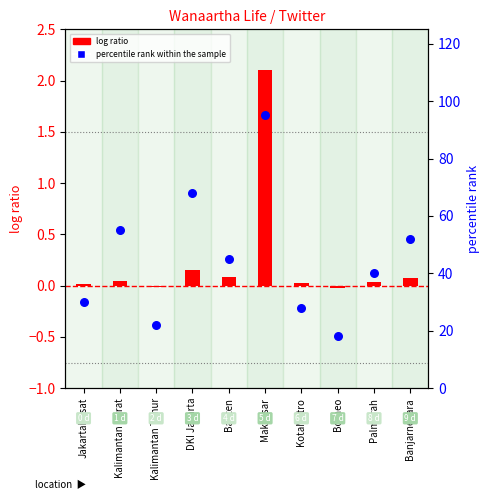

Which series reaches the maximum Y coordinate?

percentile rank within the sample